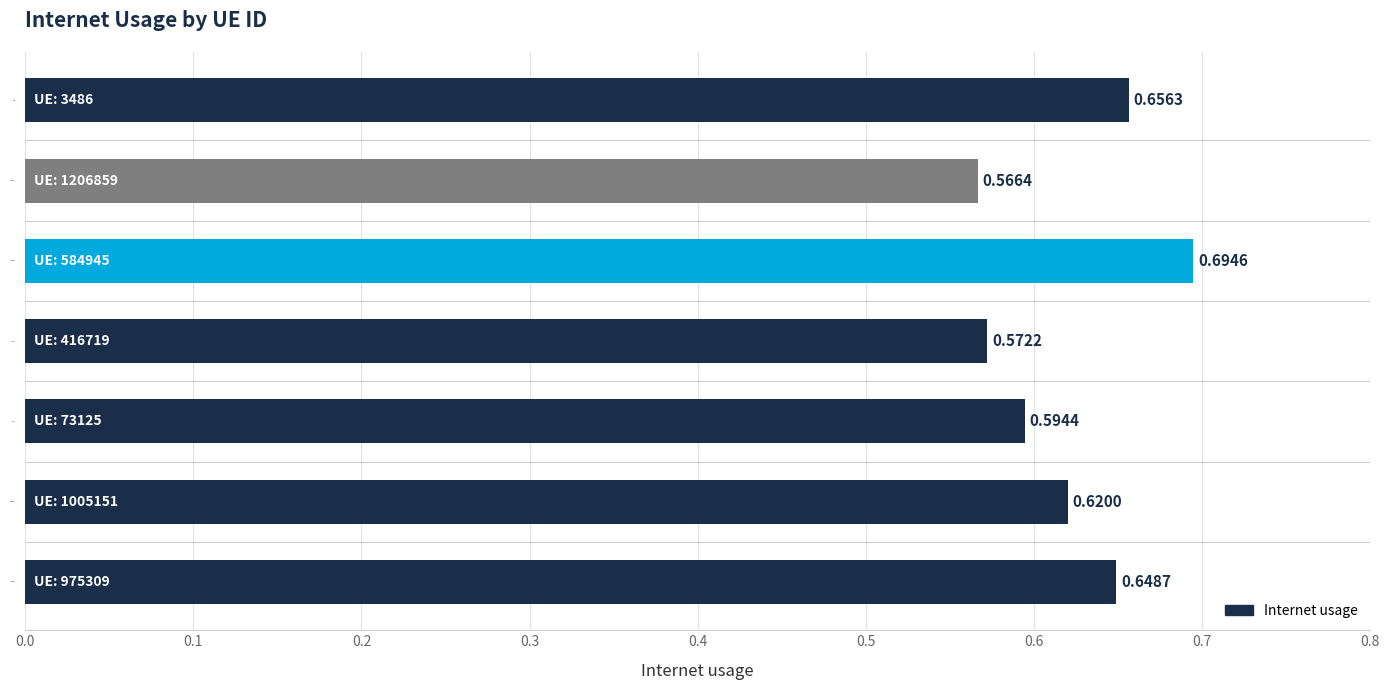

Does the chart contain any negative values?

No